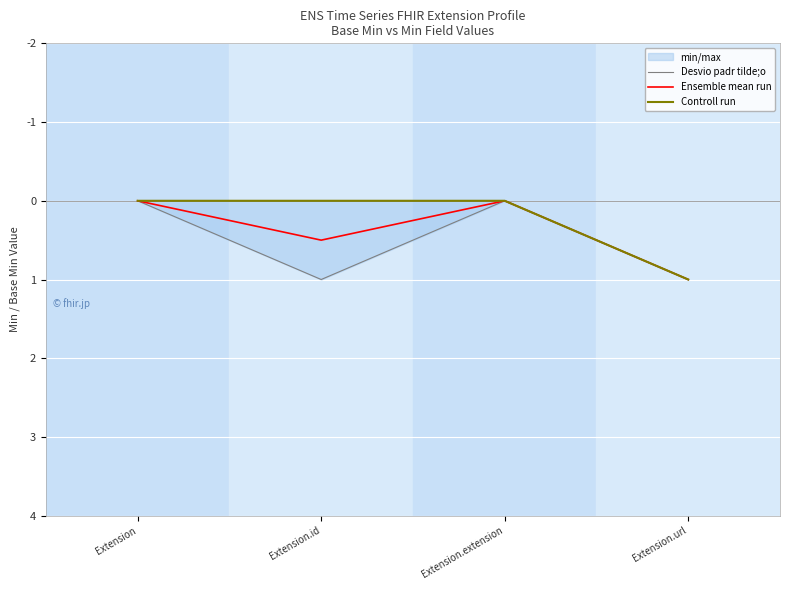

What is the label of the 2nd point from the right?

Extension.extension